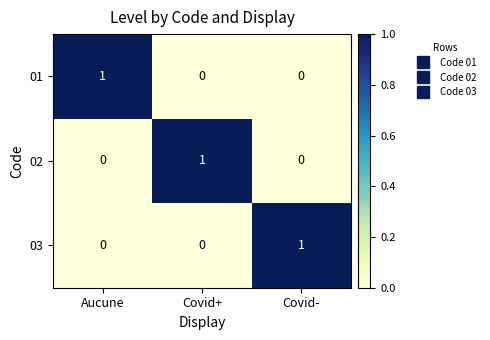

True or false: 01 has a value of 1 at Aucune.

True